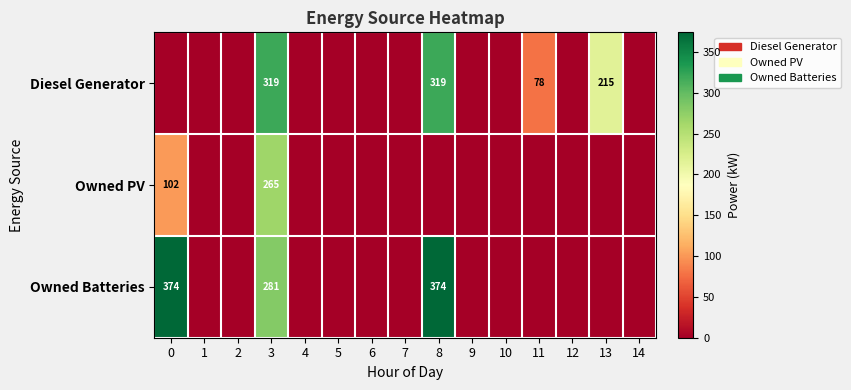

True or false: Diesel Generator has a value of 319 at 8.

True